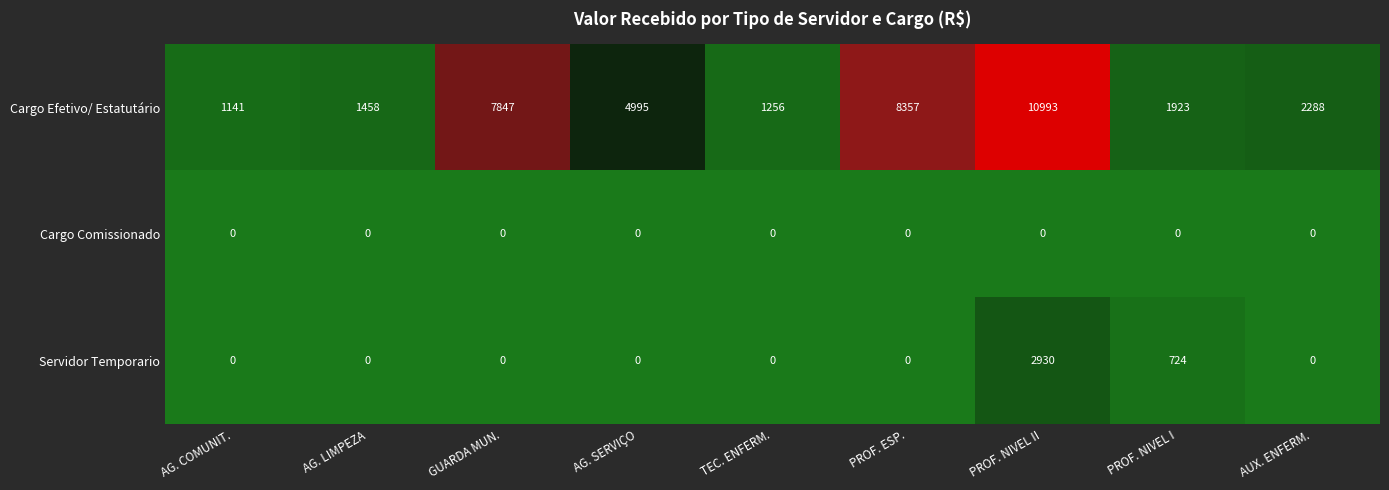

Where does the Cargo Efetivo/ Estatutário series first go above 2288?

GUARDA MUN.